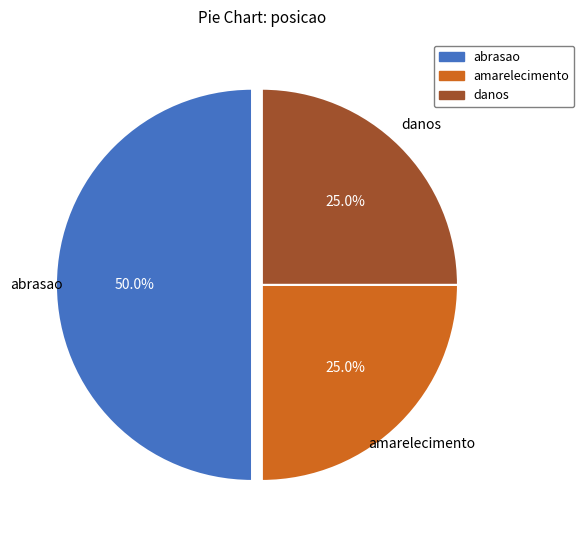

The abrasao slice represents 37% of the pie. True or false?

False